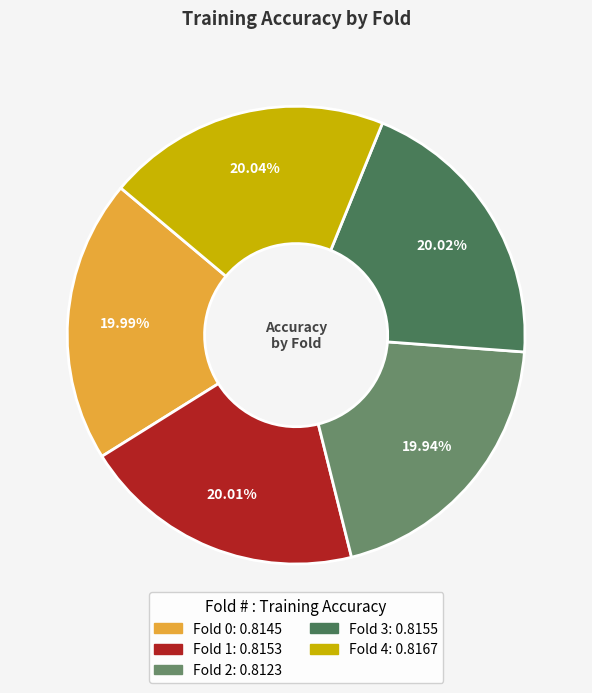

Does Fold 1 represent more than half of the total?

No